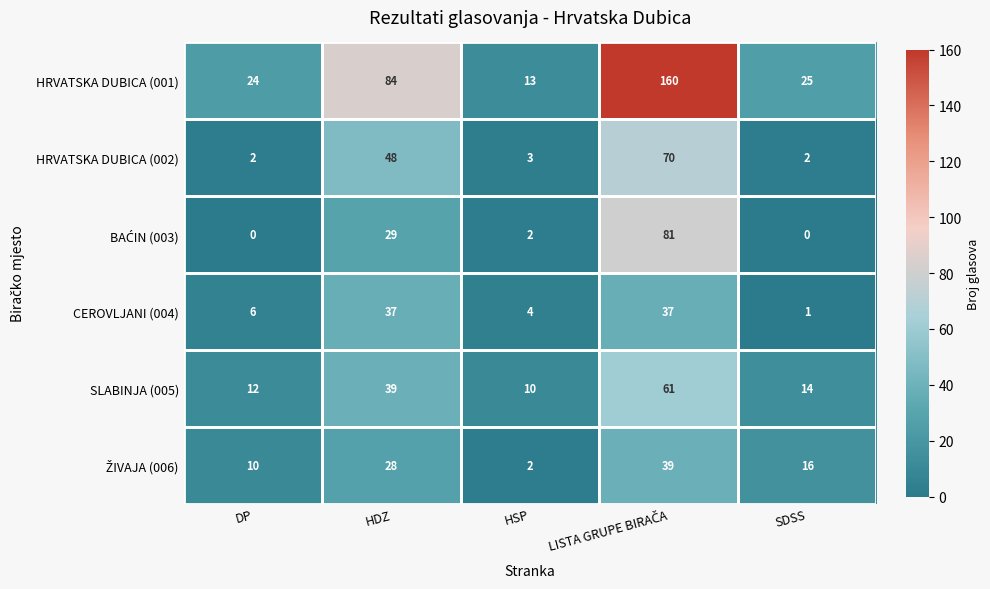

What is the difference between the highest and lowest values at HDZ?

56